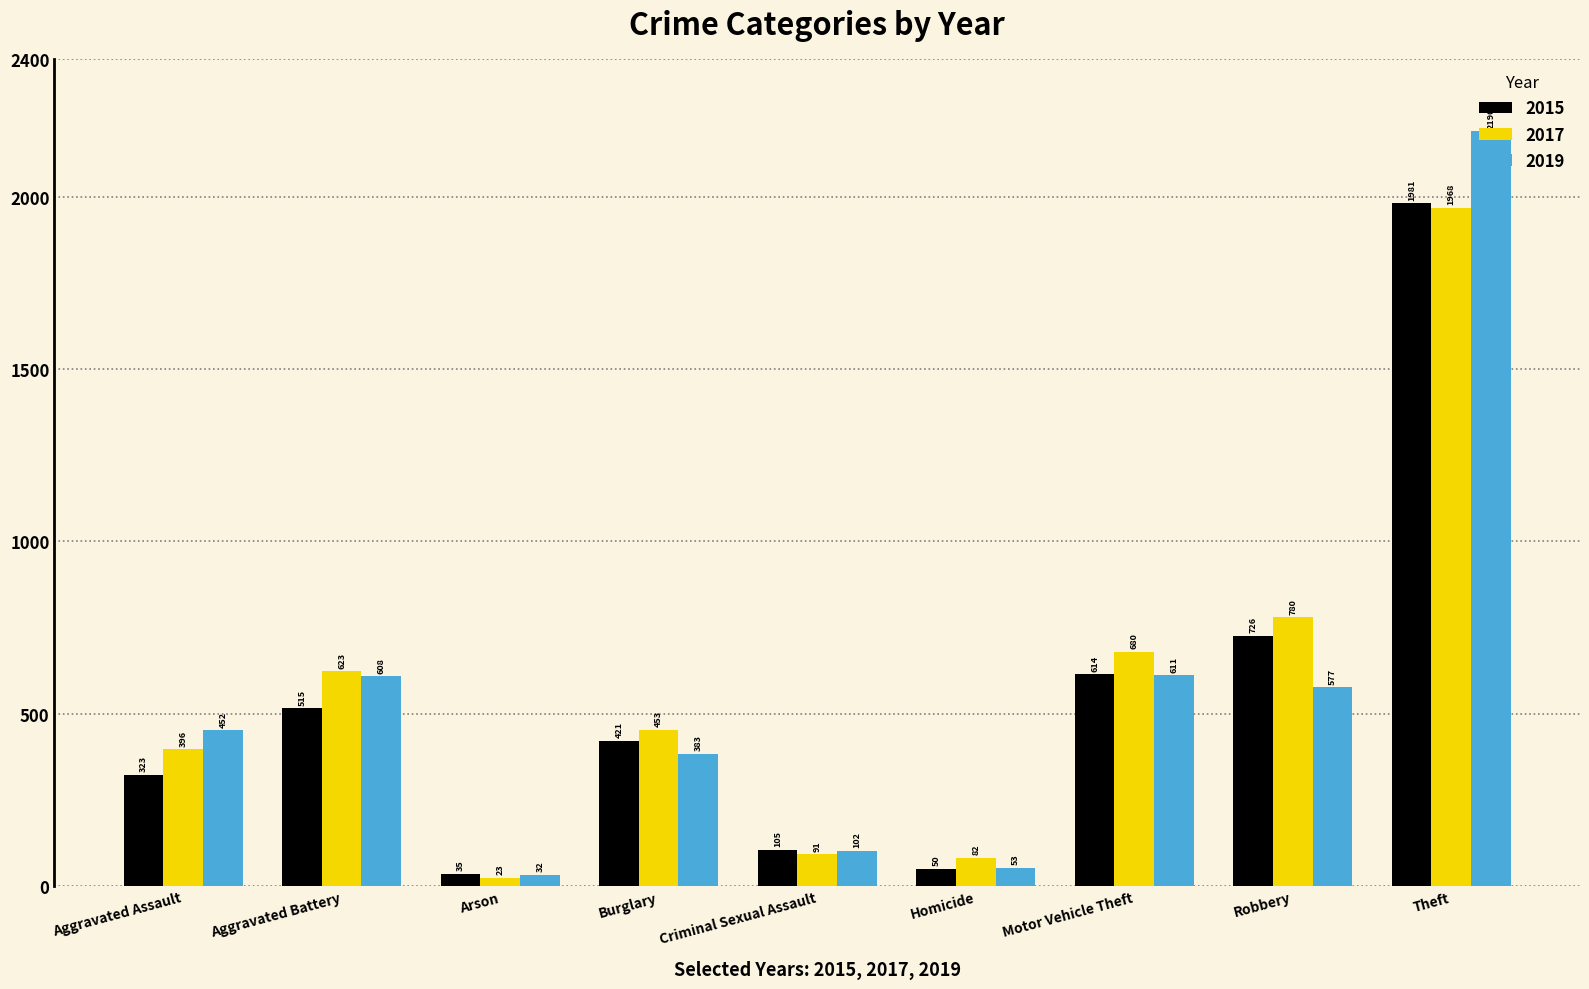

List the series in order of their overall mean, lowest first.

2015, 2019, 2017